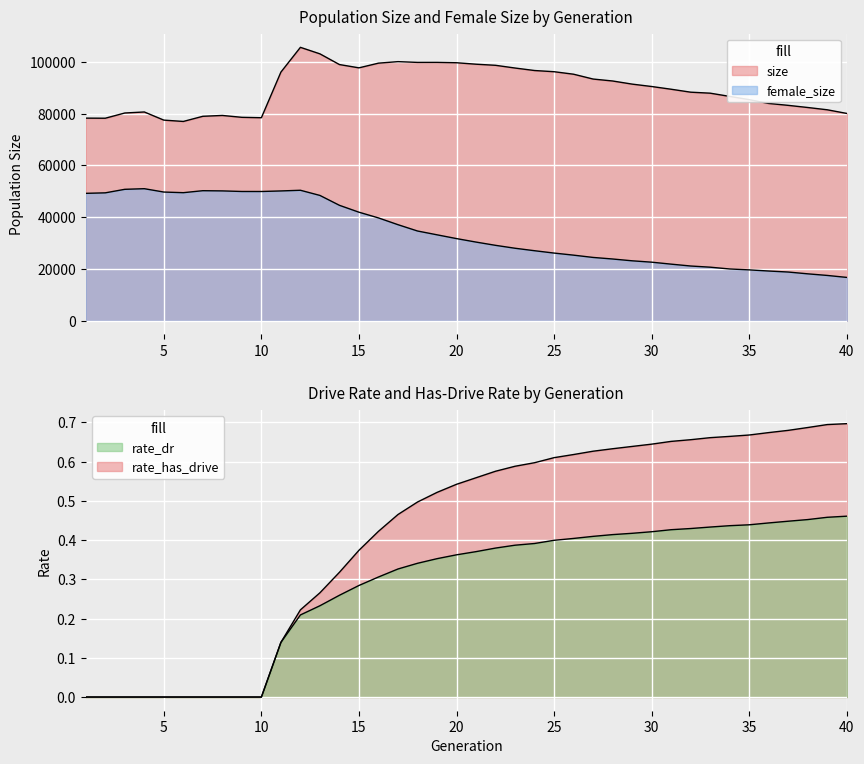

True or false: rate_has_drive and size intersect in this chart.

False